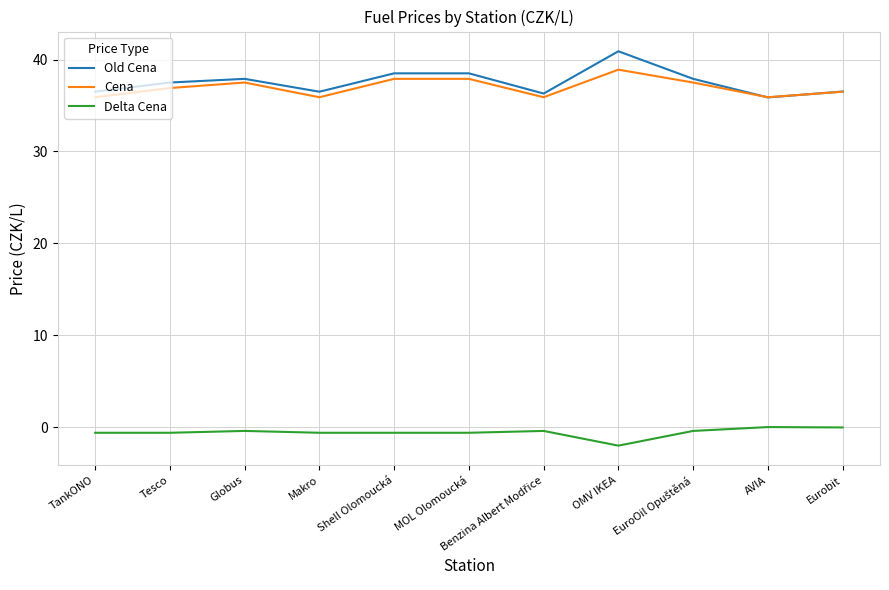

True or false: Cena has more than 1 points higher than both neighbors.

True